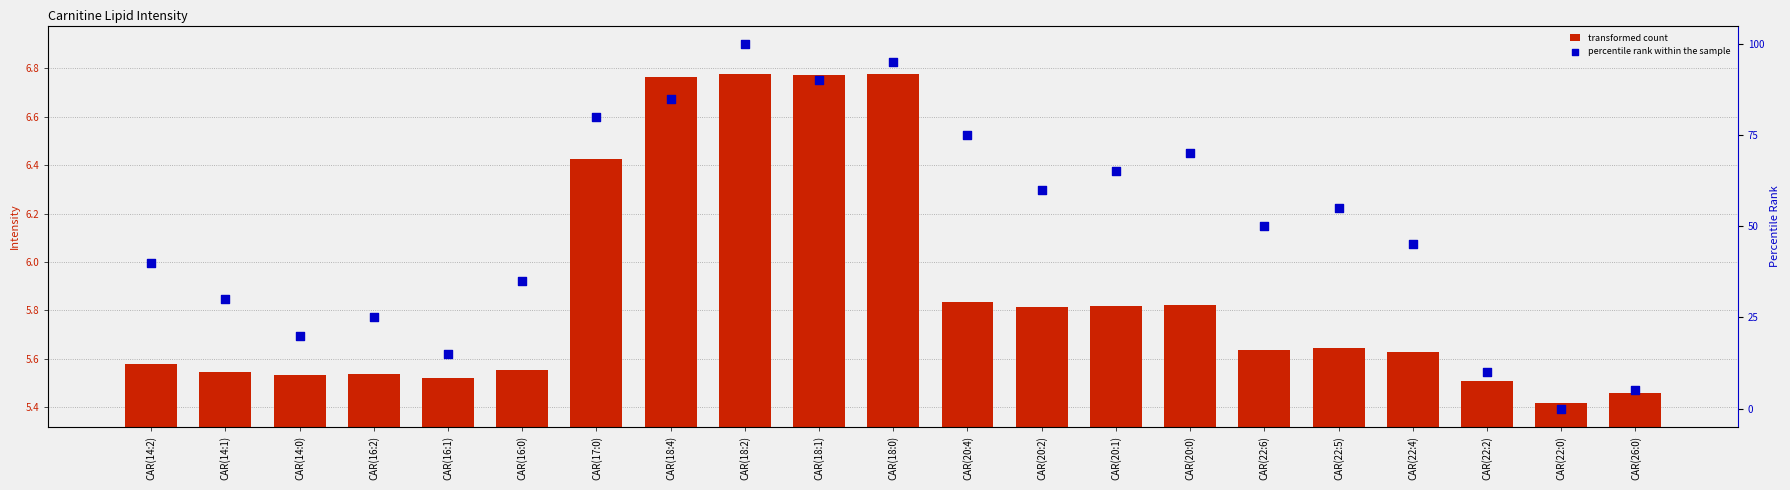

What is the total value across all series at CAR(14:1)?

35.5